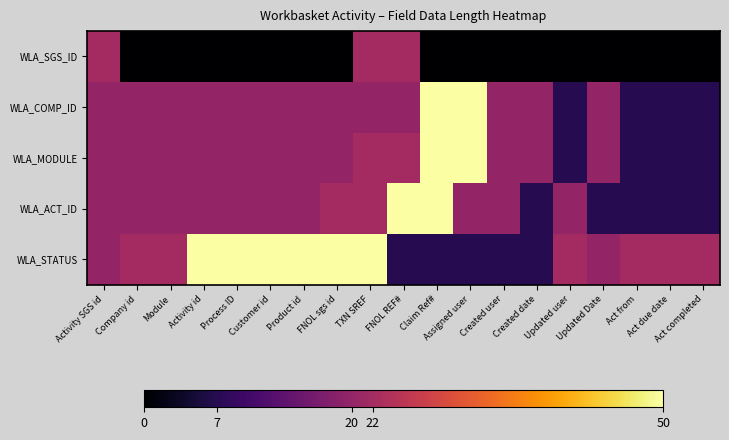

Which series has the largest range (max minus min)?

WLA_COMP_ID